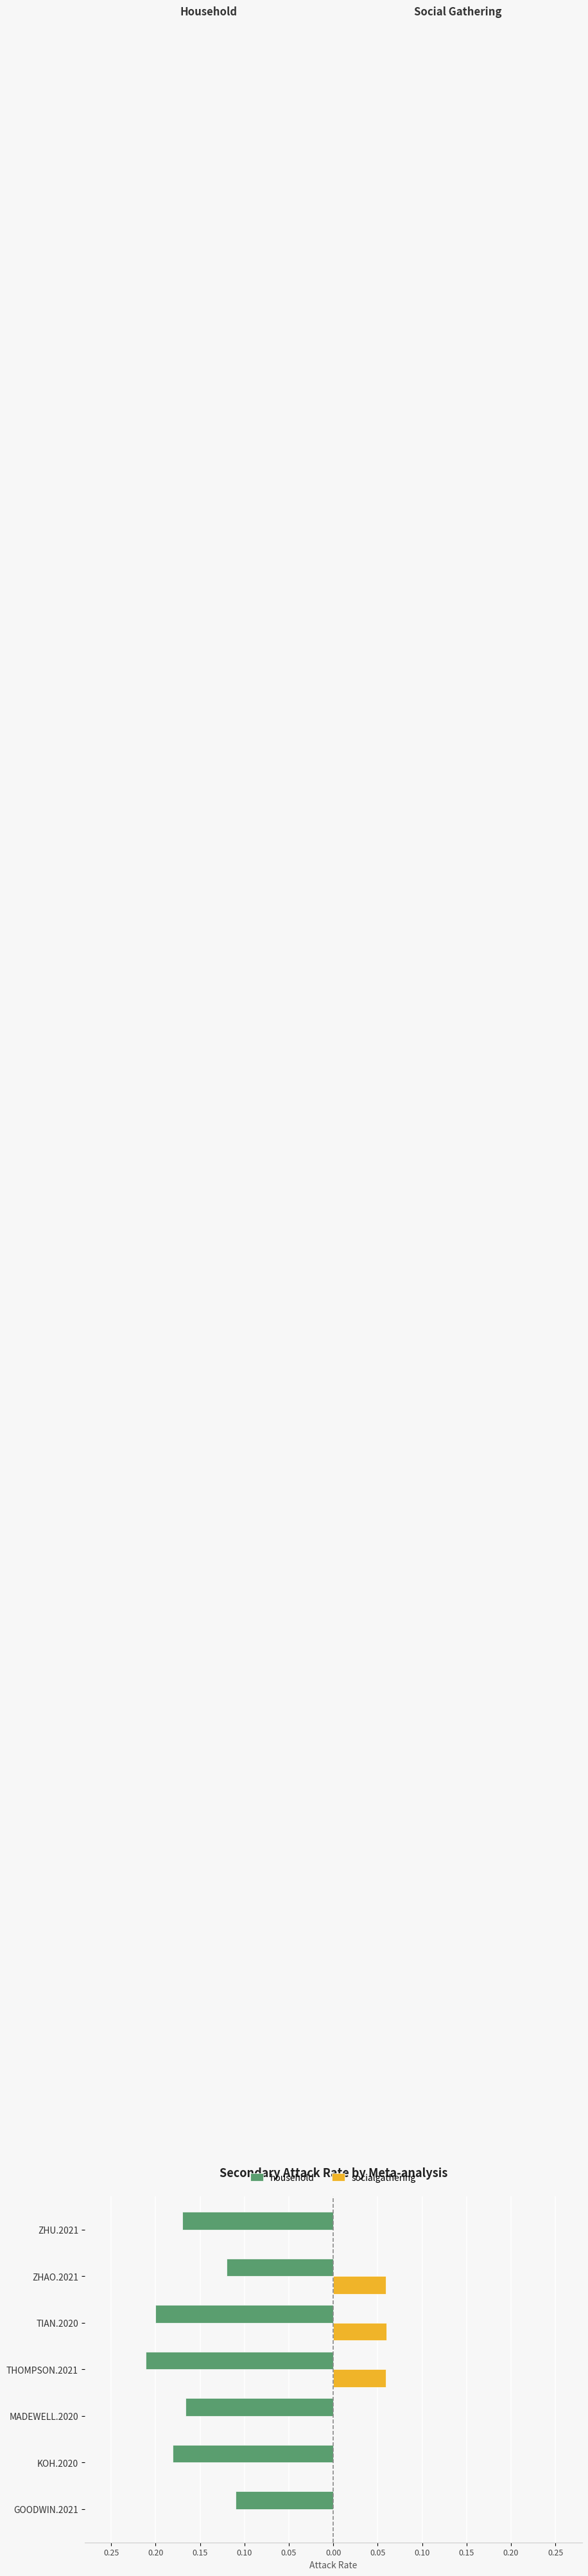

Reading left to right, extract all data points from this chart.

household: -0.1	-0.2	-0.2	-0.2	-0.2	-0.1	-0.2
socialgathering: 0.0	0.0	0.0	0.1	0.1	0.1	0.0